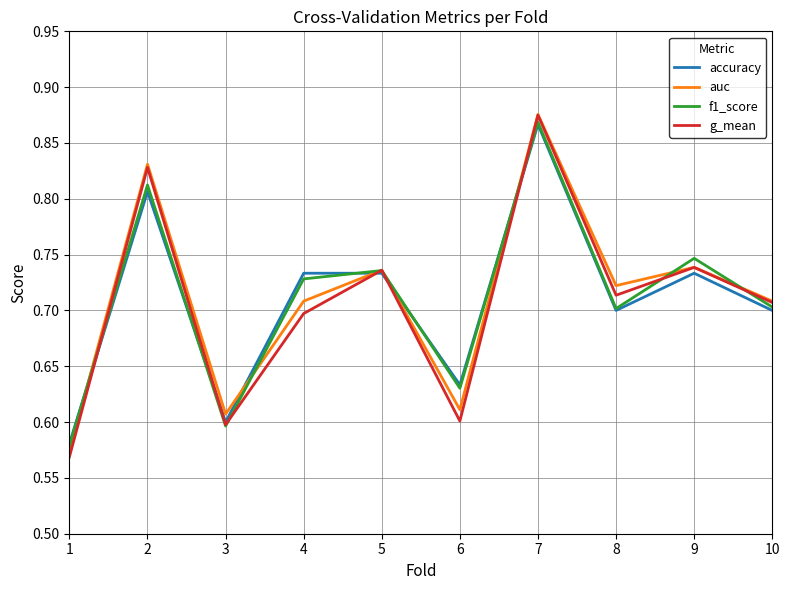

At which category does the chart reach its peak across all series?

7